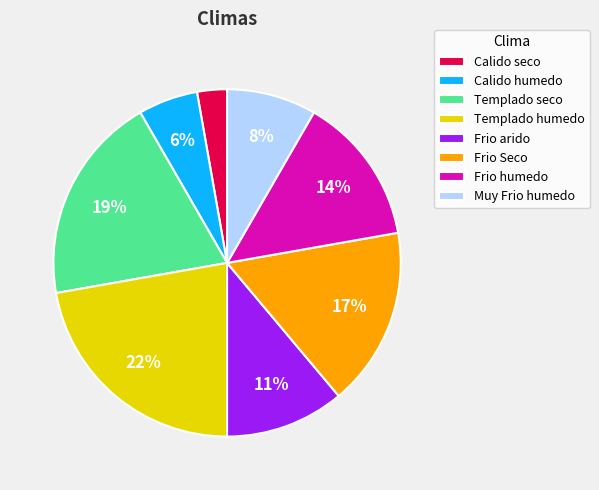

What percentage is the Templado seco slice, to the nearest percent?

19%